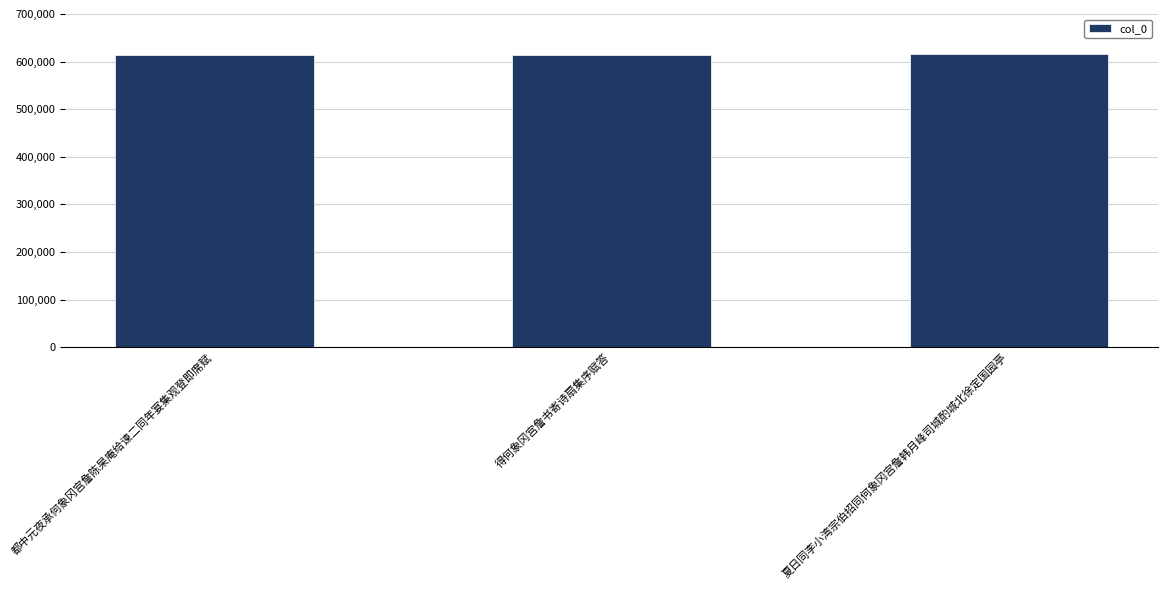

Does the chart contain any negative values?

No